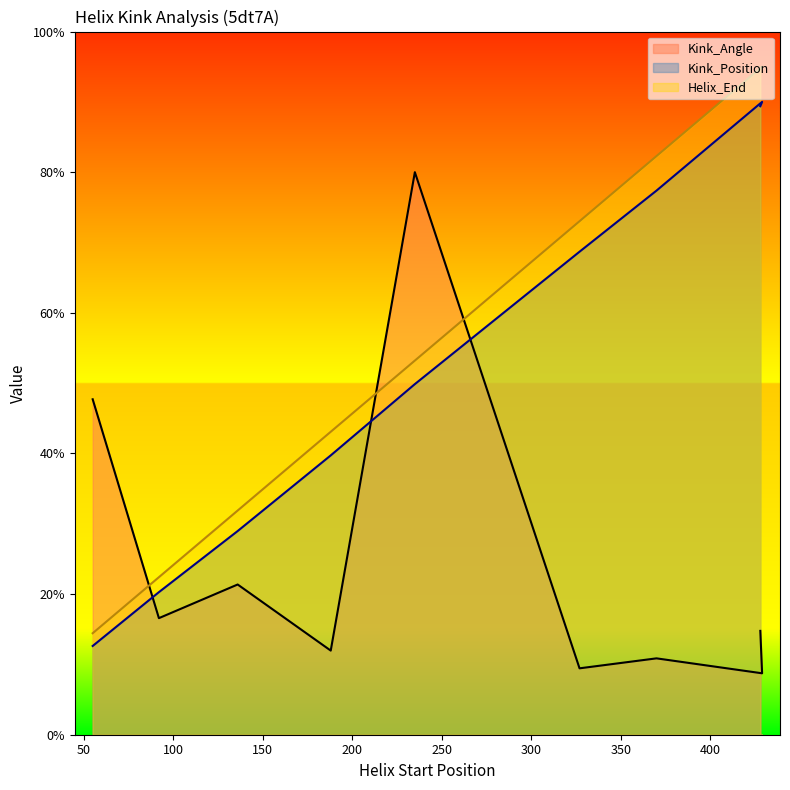

Reading left to right, extract all data points from this chart.

Kink_Angle: 55=47.7	92=16.6	136=21.4	188=12.0	235=80.0	327=9.4	370=10.9	429=8.7	428=14.8
Kink_Position: 55=12.6	92=20.3	136=29.0	188=39.7	235=49.9	327=68.7	370=77.4	429=90.0	428=89.4
Helix_End: 55=14.4	92=22.4	136=31.9	188=43.1	235=53.2	327=73.0	370=82.3	429=95.0	428=94.8